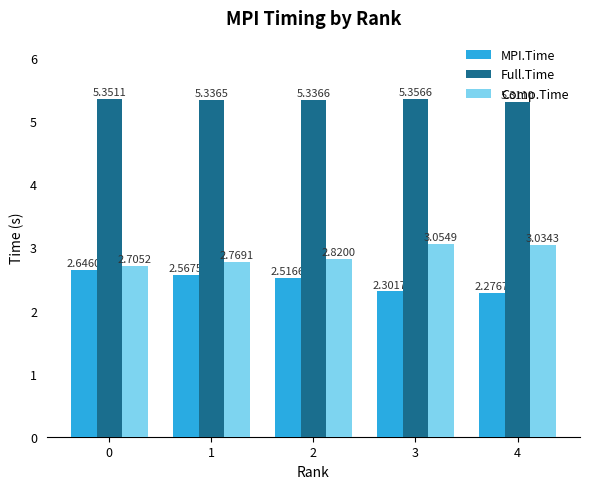

Which series changed the most between 1 and 4?

MPI.Time